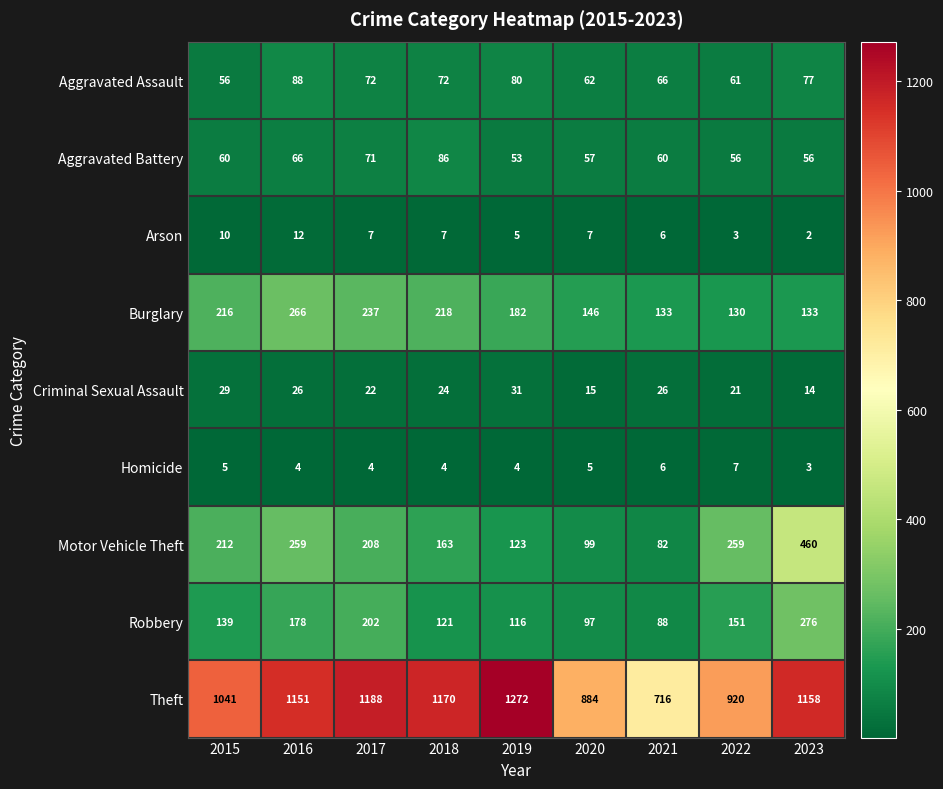

Read the Aggravated Assault value at 2020, to the nearest 10.

60